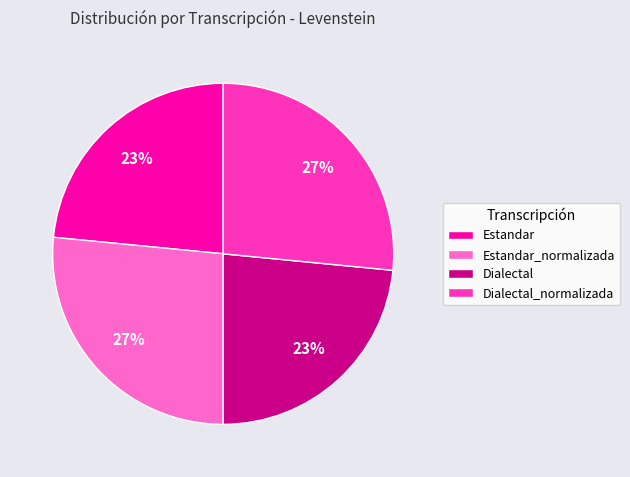

Does any single category account for the majority?

No